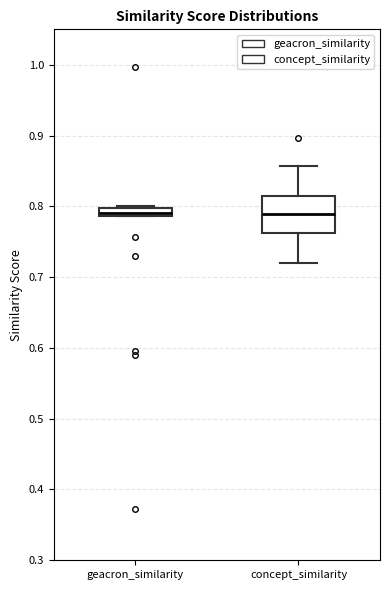

Which box is the tallest, from its lower edge to its upper edge?

concept_similarity